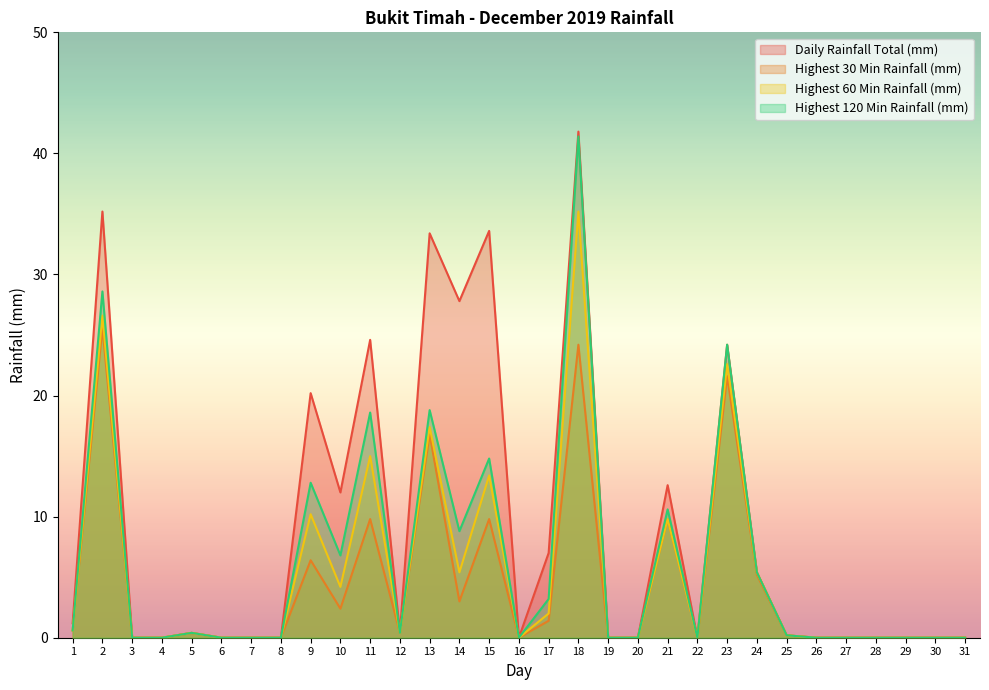

Is the value of Highest 60 Min Rainfall (mm) at 25 greater than the value of Daily Rainfall Total (mm) at 5?

No